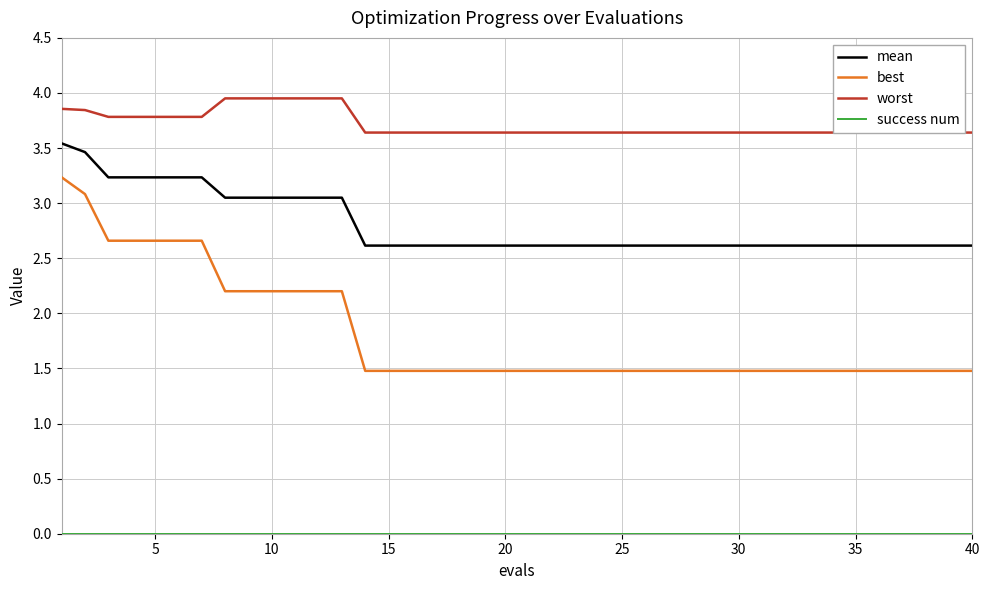

The value of worst at 32 is 2.3. True or false?

False